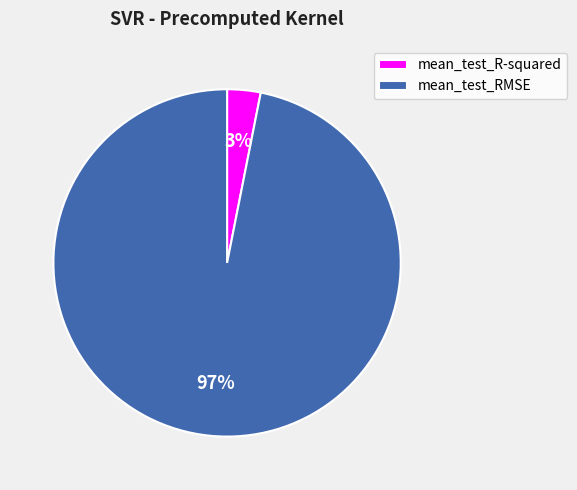

To the nearest percent, what is the difference between the mean_test_RMSE and mean_test_R-squared slice percentages?

94%